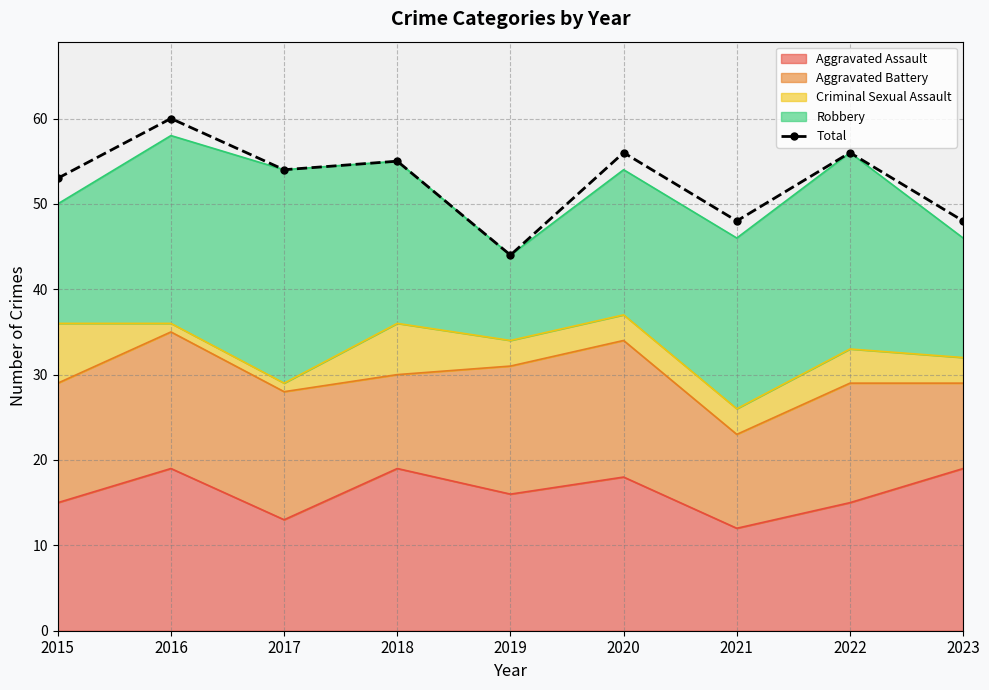

Does the chart have visible grid lines?

Yes